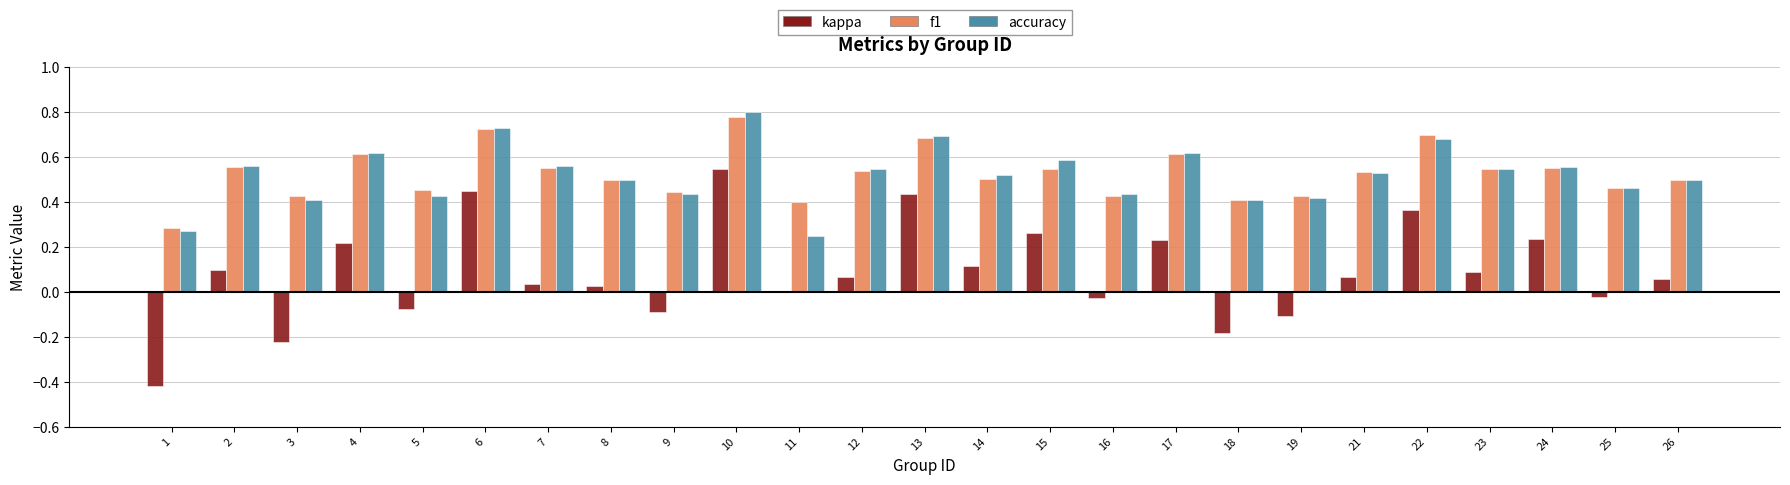

What is the total value across all series at 24?

1.3